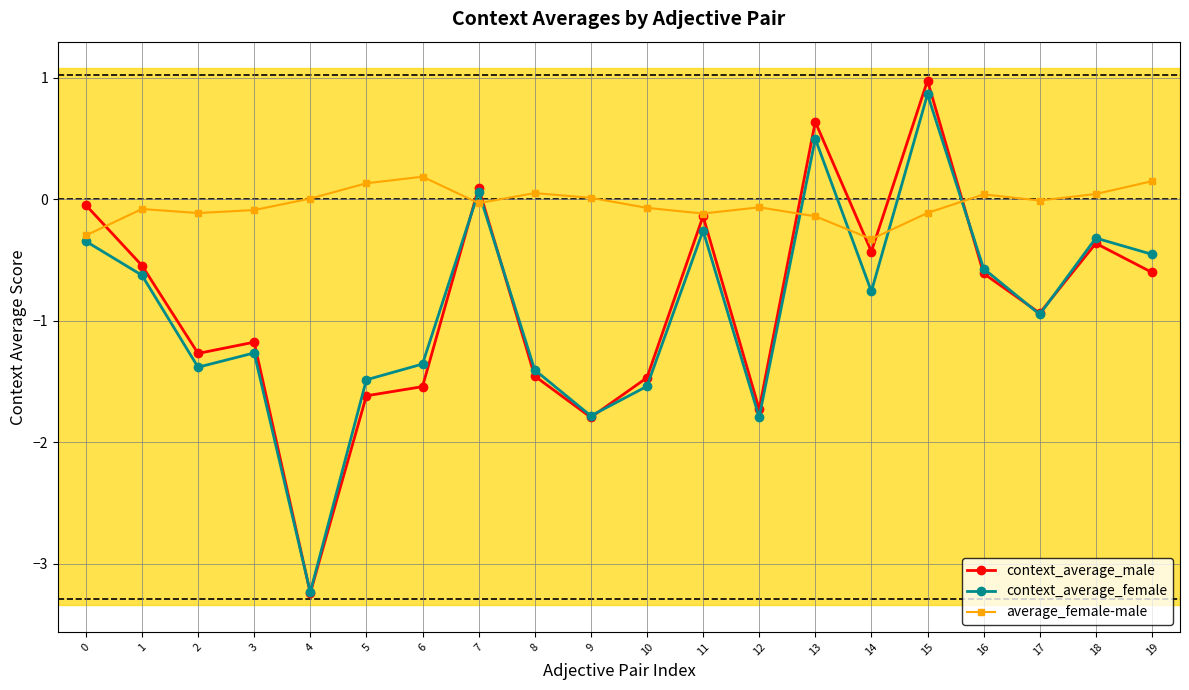

What is the spread (max minus min) of values at 6?

1.7